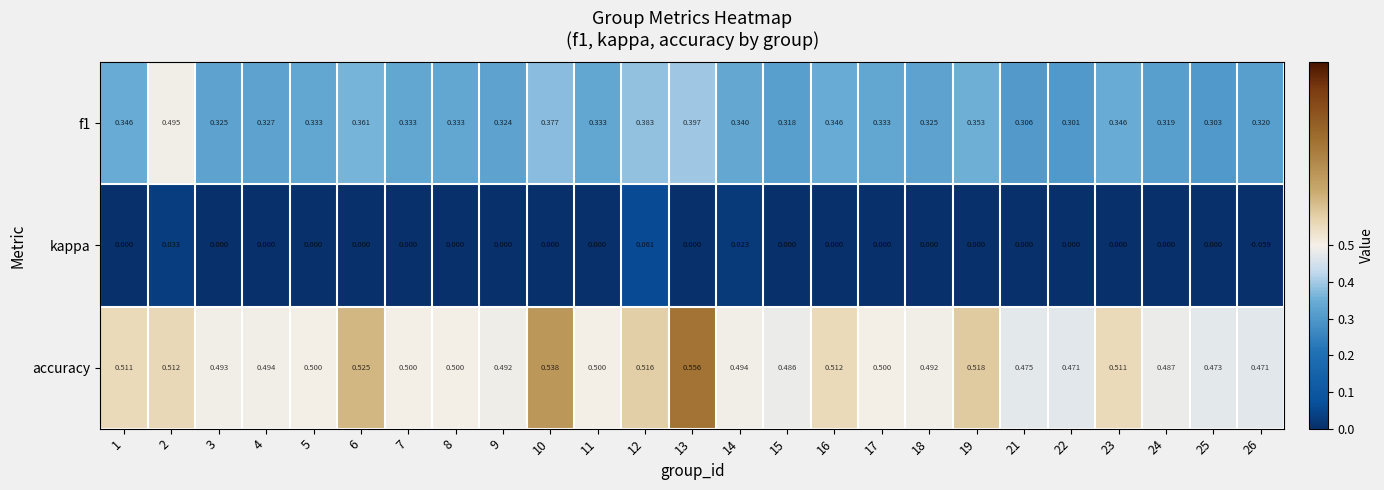

What is the total value across all series at 13?

1.0